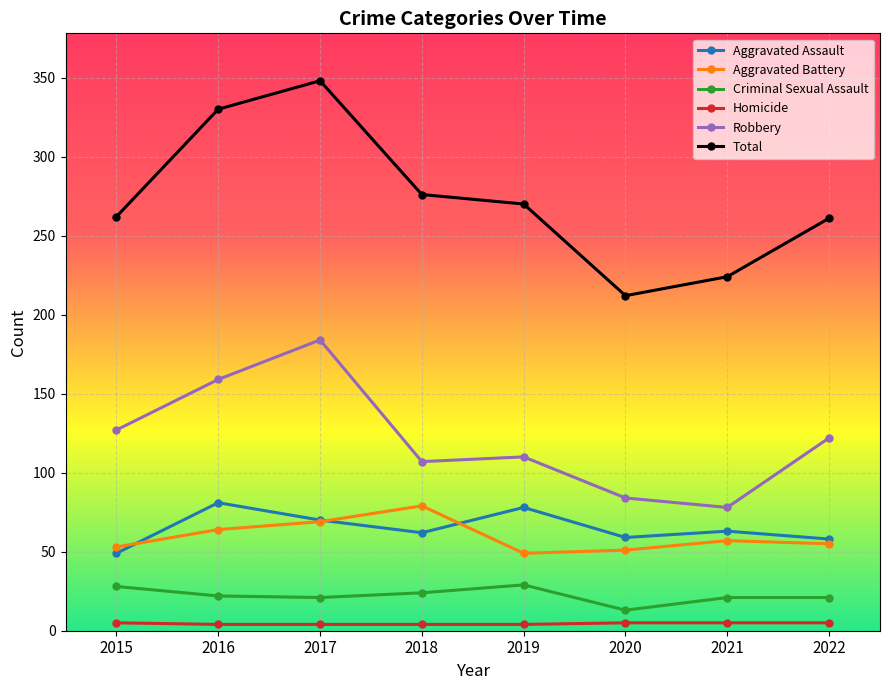

Which series has the largest total across all categories?

Total